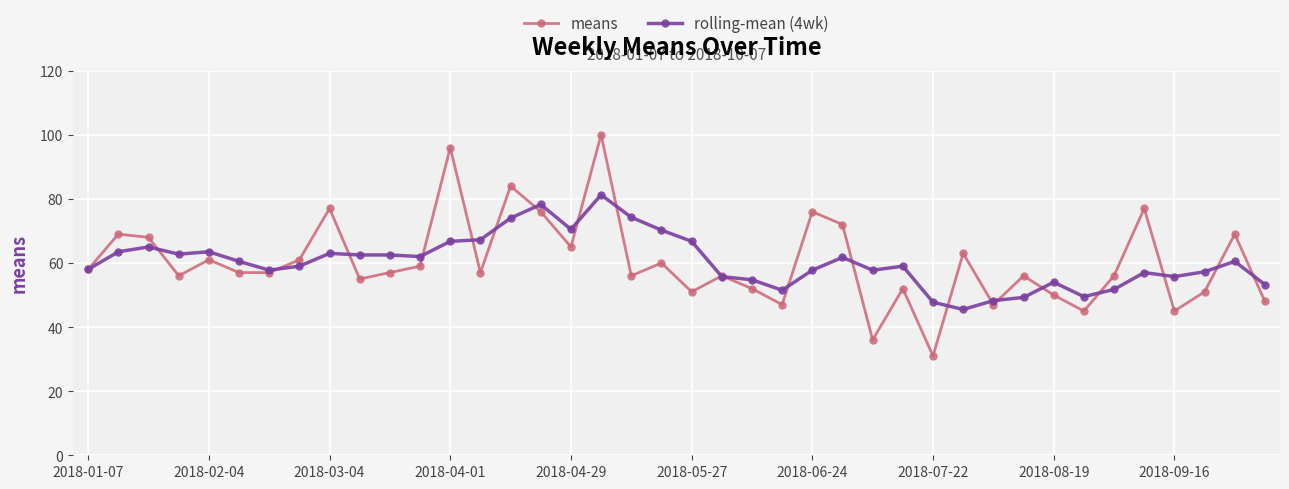

What is the minimum value for rolling-mean (4wk)?

45.5